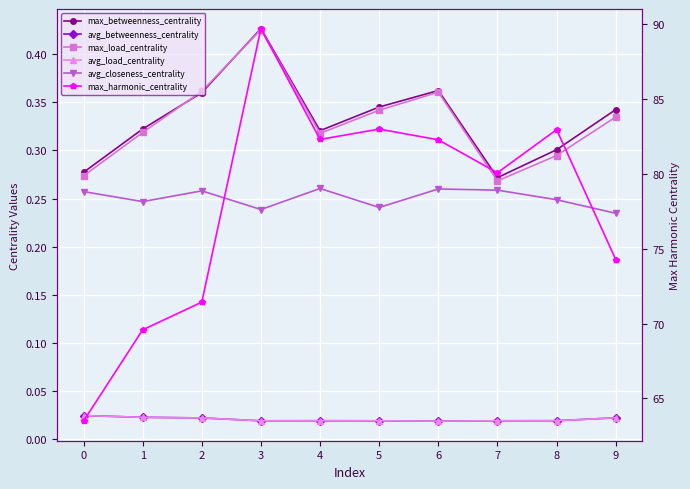

Which series has the largest range (max minus min)?

max_harmonic_centrality